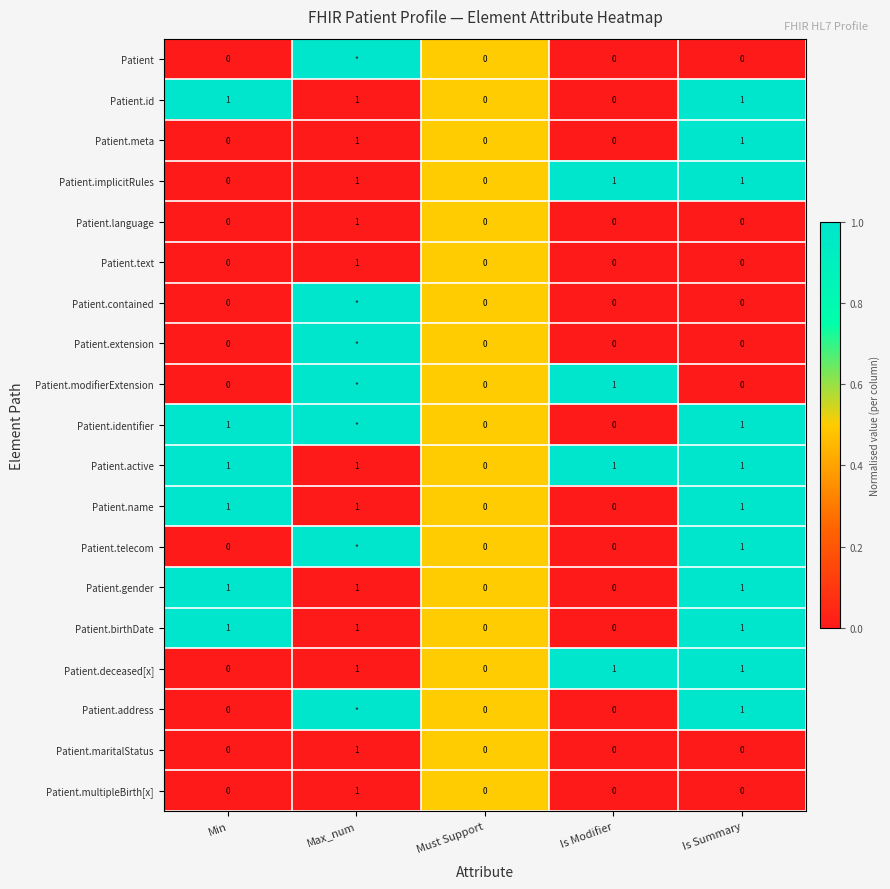

The value of Patient.active at Is Summary is 1.7. True or false?

False